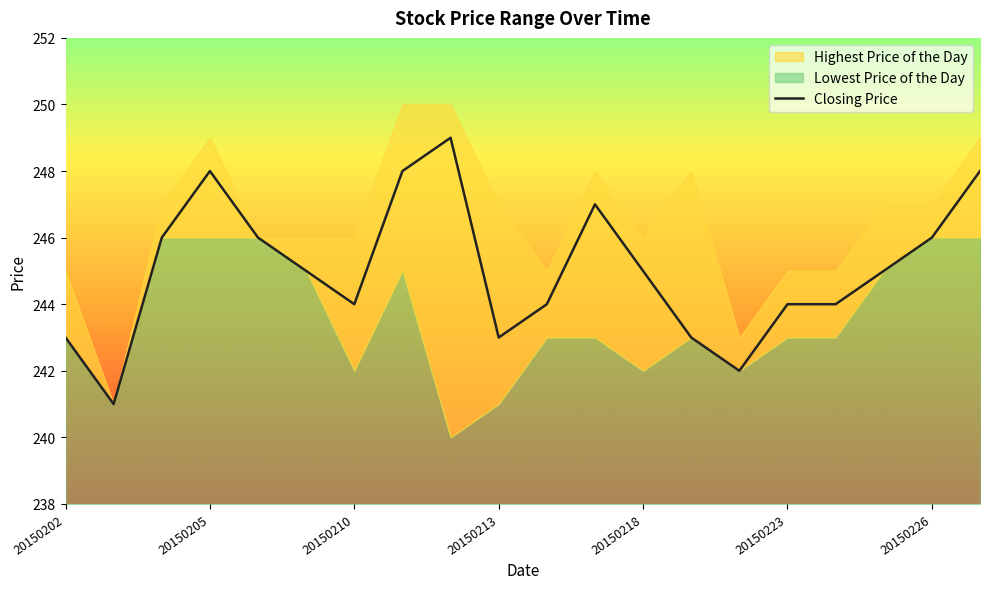

Reading right to left, extract all data points from this chart.

248	246	245	244	244	242	243	245	247	244	243	249	248	244	245	246	248	246	241	243